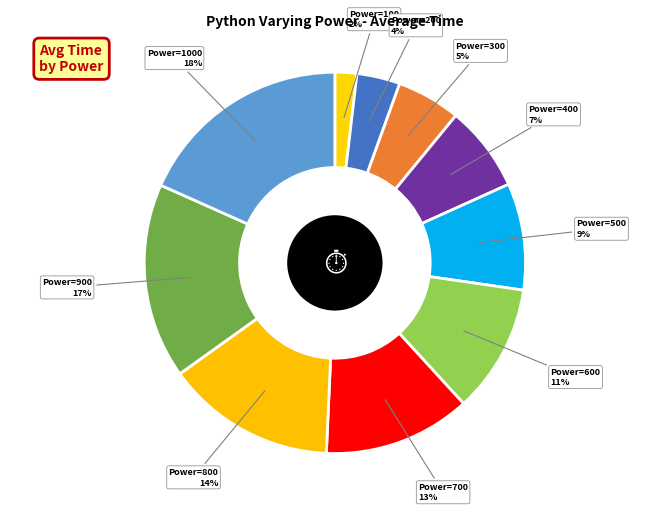

How many segments does this pie chart have?

10